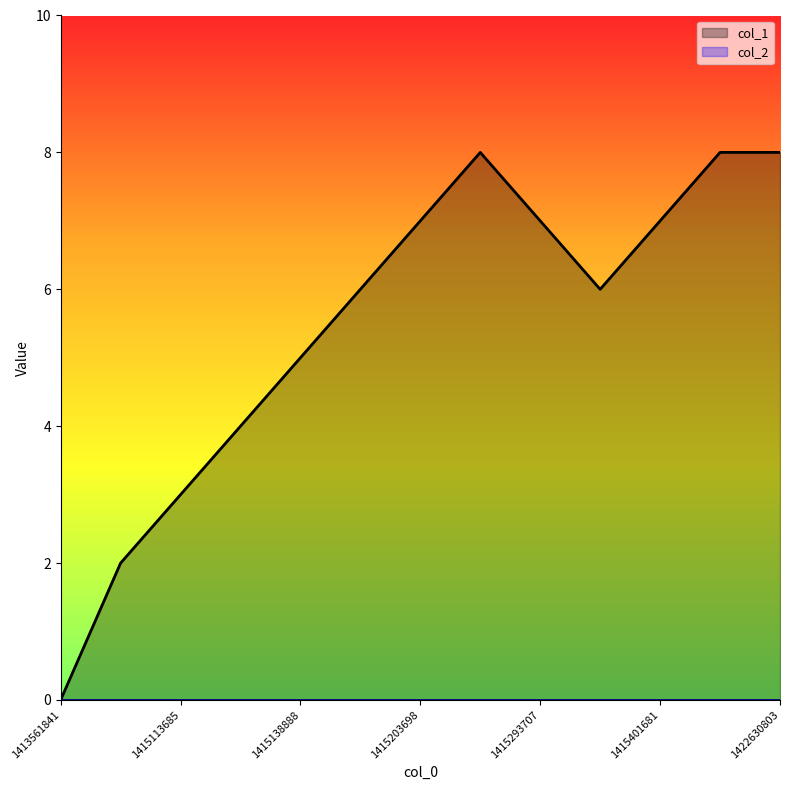

What is the value of the 13th point from the left?

8